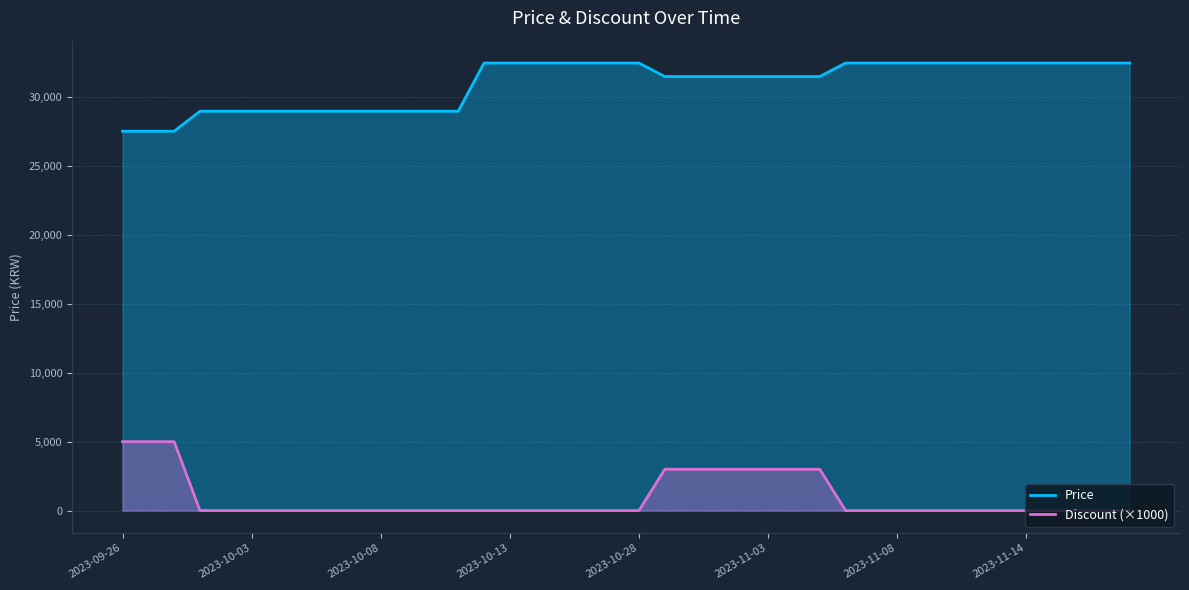

True or false: Price and Discount (×1000) intersect in this chart.

False